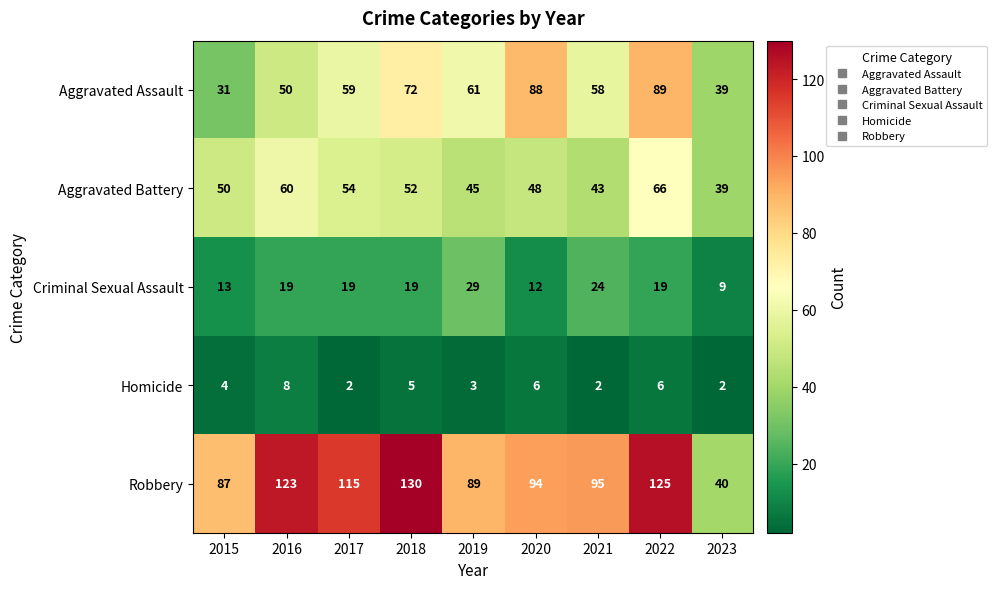

True or false: Aggravated Battery has a value of 50 at 2015.

True